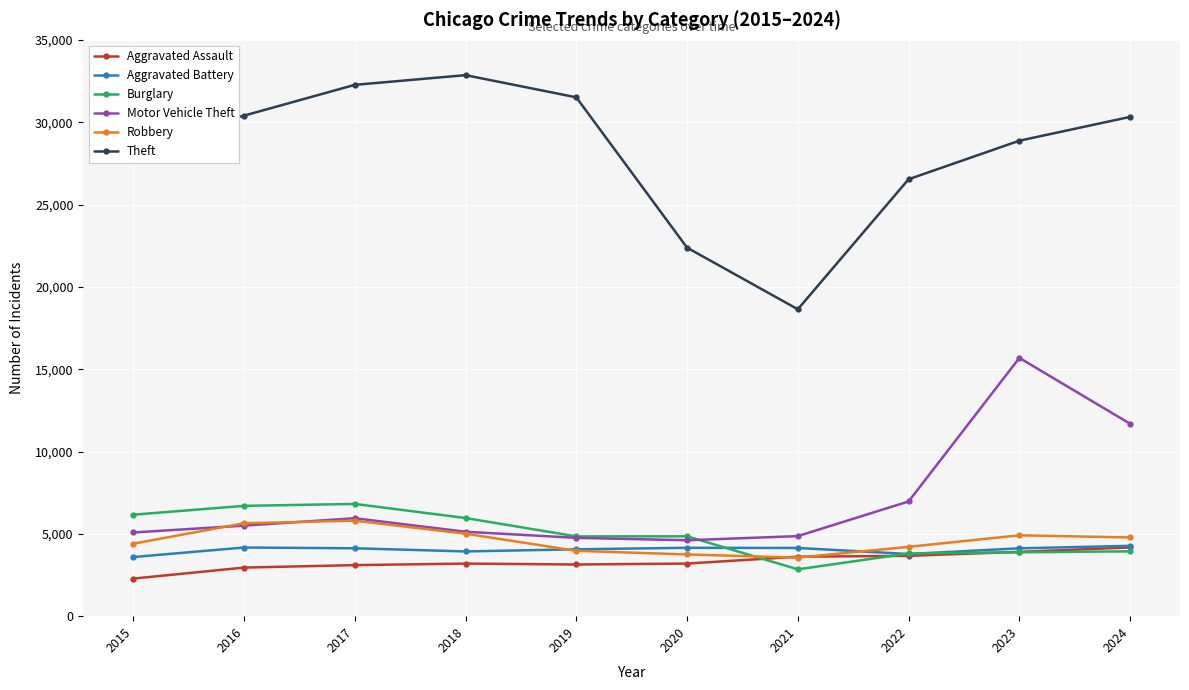

What is the greatest value displayed?

32856